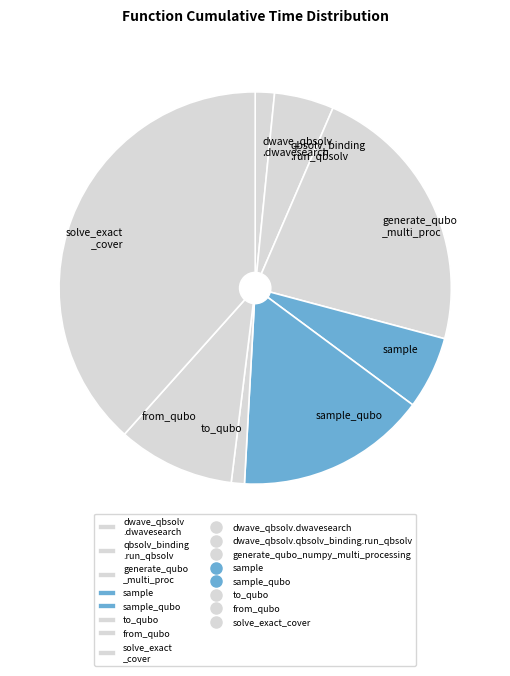

Is there a majority slice in this chart?

No